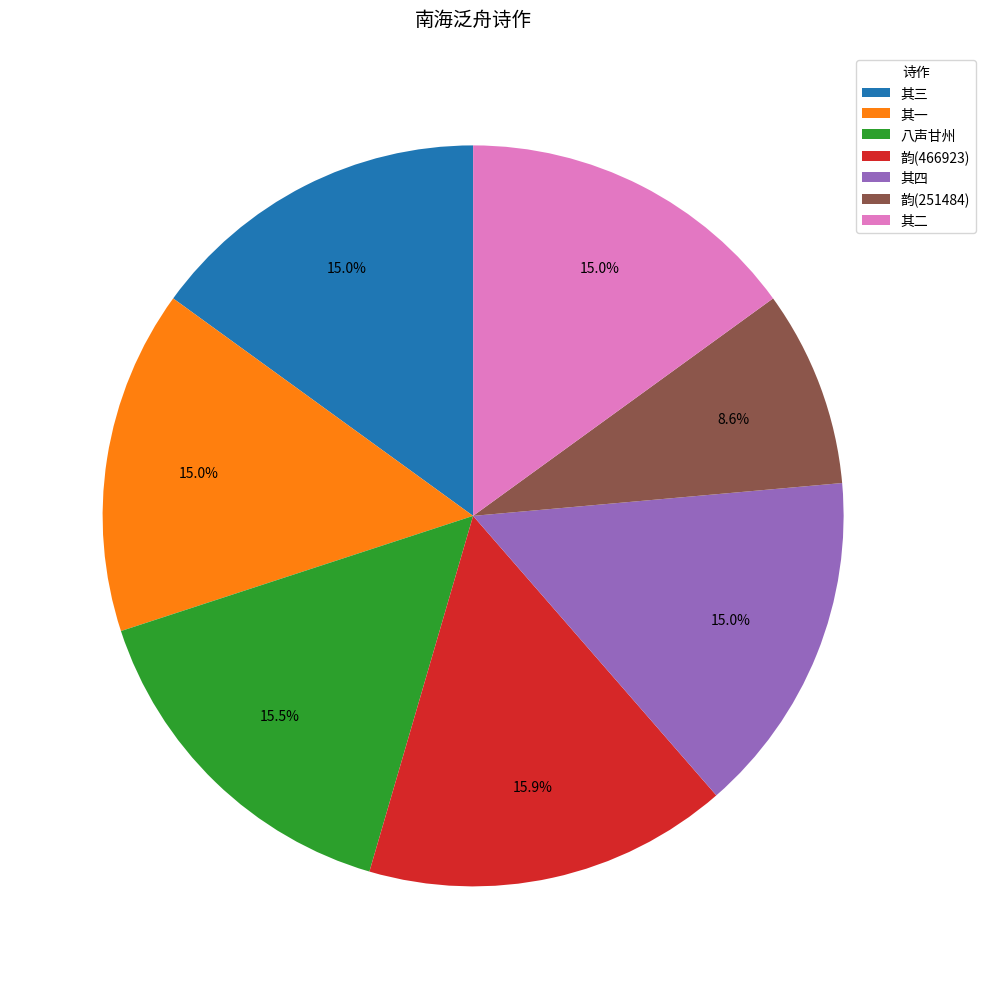

Does 八声甘州 represent more than half of the total?

No